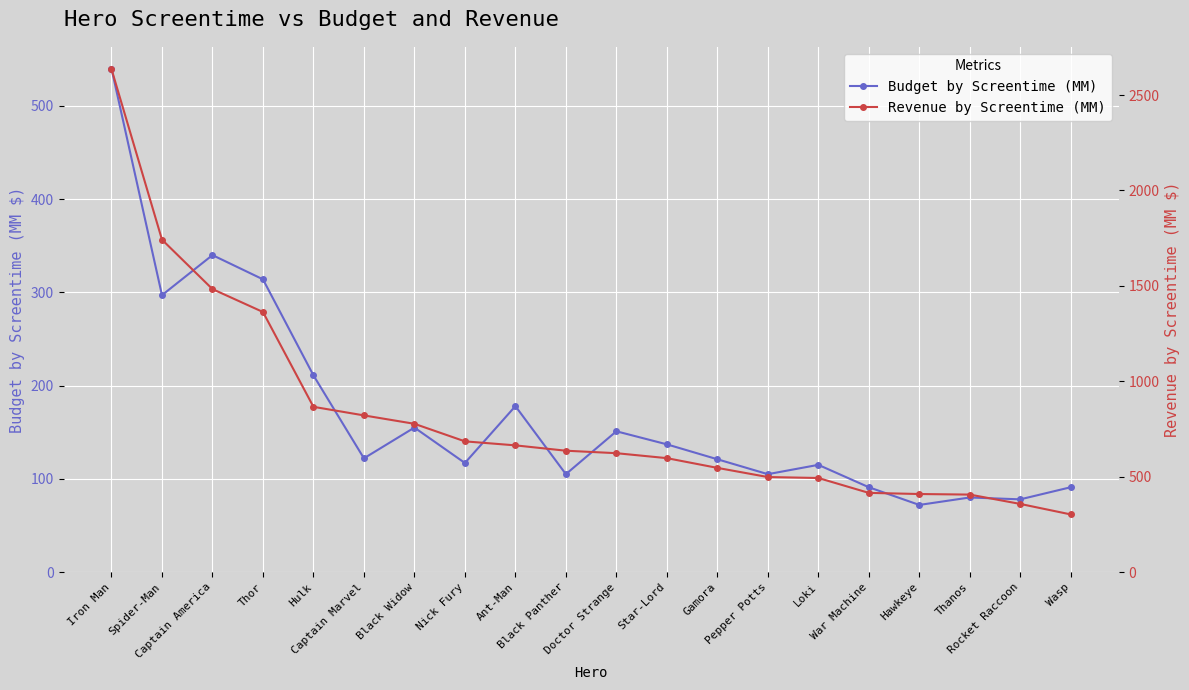

List the series in order of their peak value, lowest first.

Budget by Screentime (MM), Revenue by Screentime (MM)